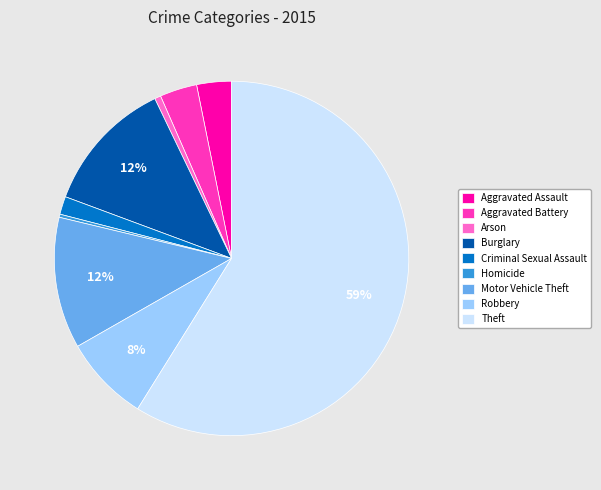

To the nearest percent, what is the difference between the Motor Vehicle Theft and Arson slice percentages?

11%